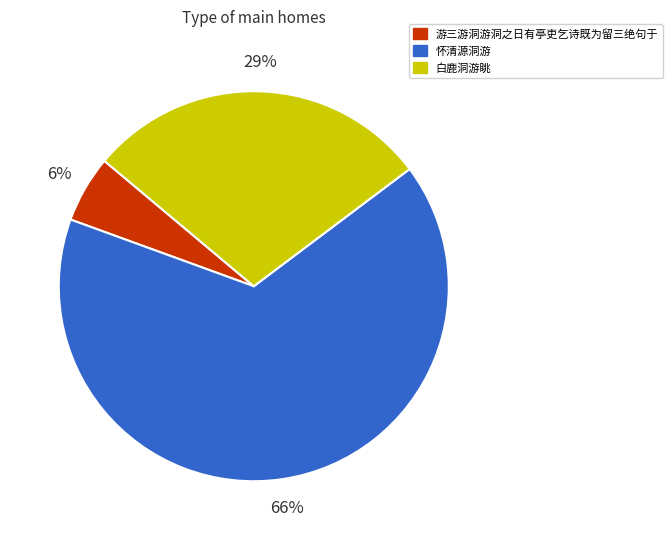

True or false: 白鹿洞游眺 accounts for 29% of the total.

True